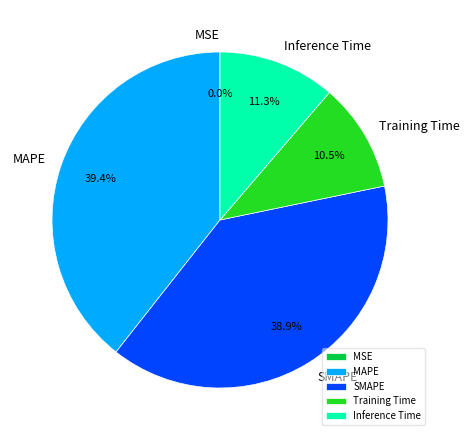

What percentage is the Inference Time slice, to the nearest percent?

11%